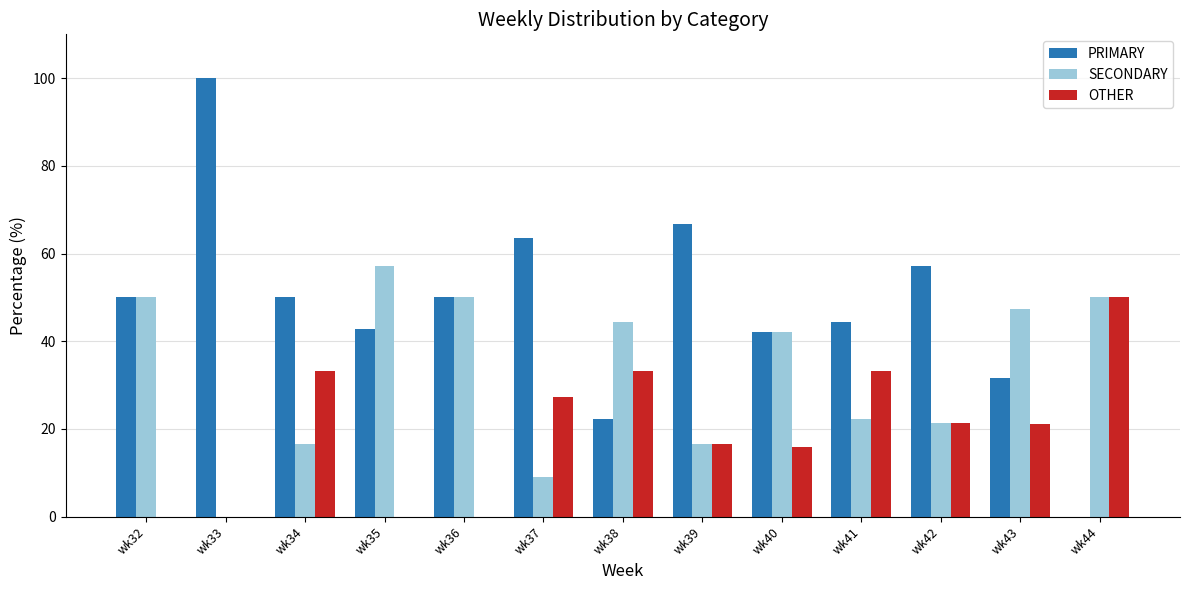

Which label corresponds to the largest value in the chart?

wk33